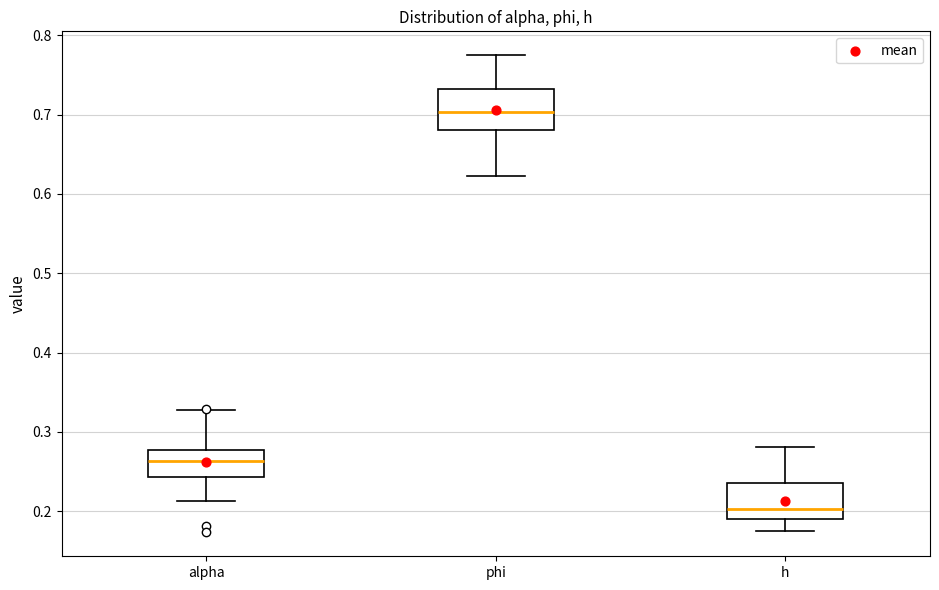

Where does the upper whisker of the box for alpha end on the y-axis? The values are not printed on the chart, so give them approximately, as read against the axis.

0.33